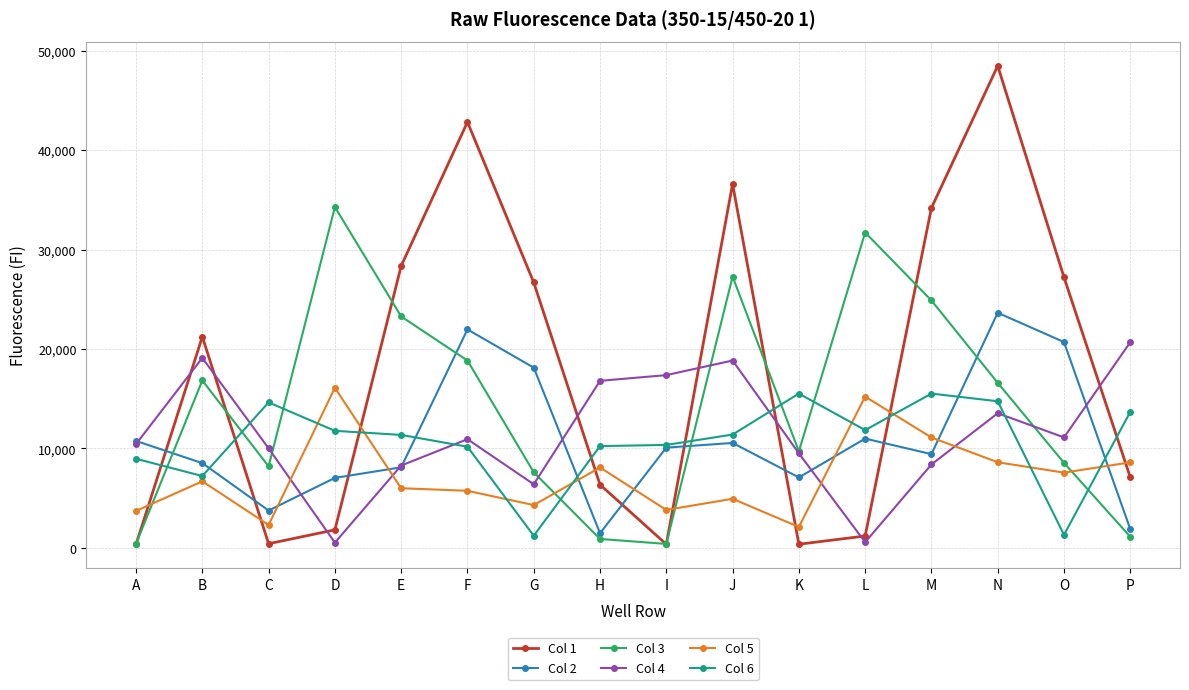

At which label does Col 6 first exceed 11401?

C